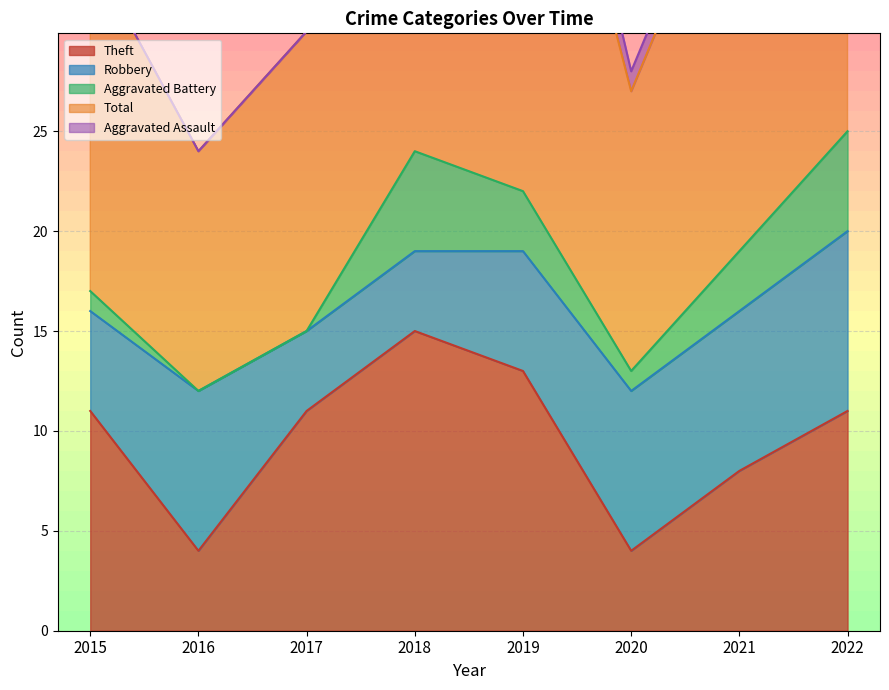

Which series has the largest total across all categories?

Total